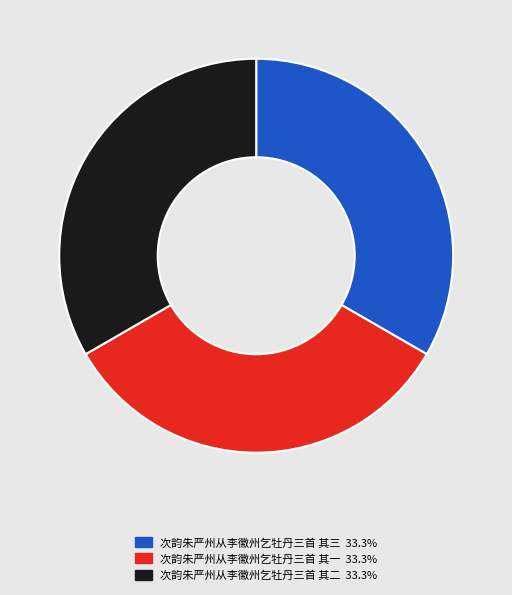

The 次韵朱严州从李徽州乞牡丹三首 其三 slice represents 33% of the pie. True or false?

True